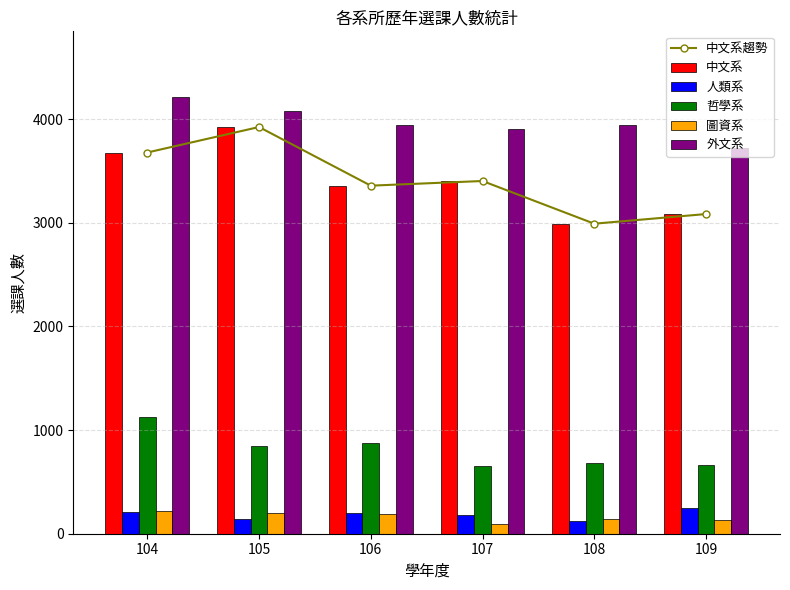

Reading left to right, transcribe all the data shown in this chart.

中文系趨勢: 3679	3925	3359	3404	2992	3085
中文系: 3679	3925	3359	3404	2992	3085
人類系: 207	139	199	183	123	245
哲學系: 1127	844	876	649	679	660
圖資系: 217	198	193	93	138	135
外文系: 4216	4080	3941	3910	3943	3726